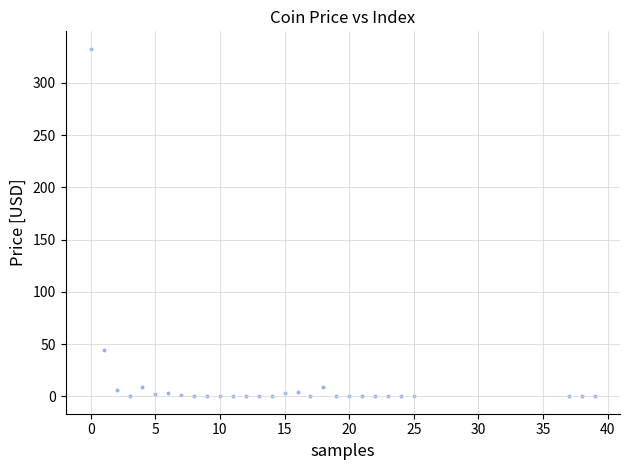

What is the range of Y values (max minus min)?

332.7